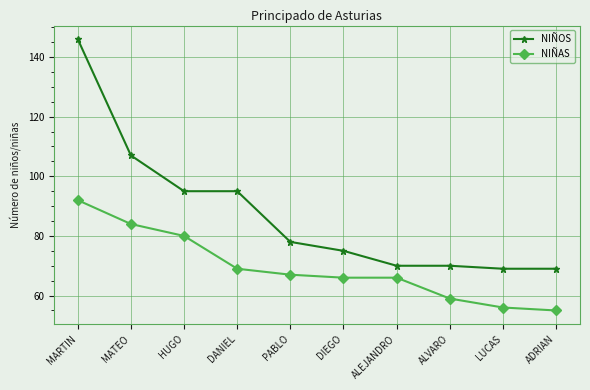

Is this an area chart (filled region under the line)?

No